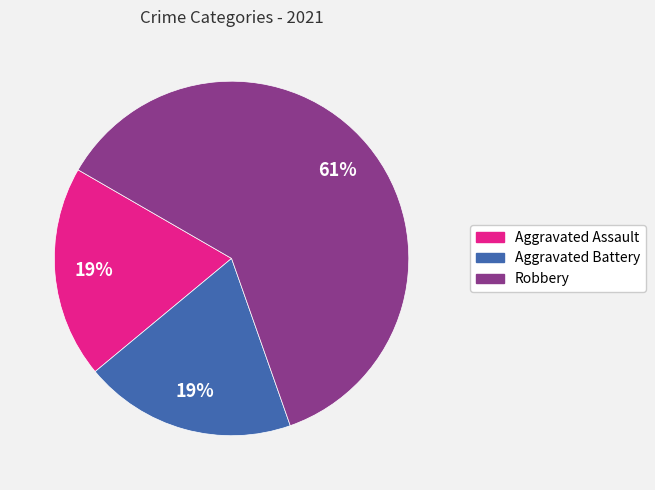

True or false: Aggravated Assault accounts for 10% of the total.

False